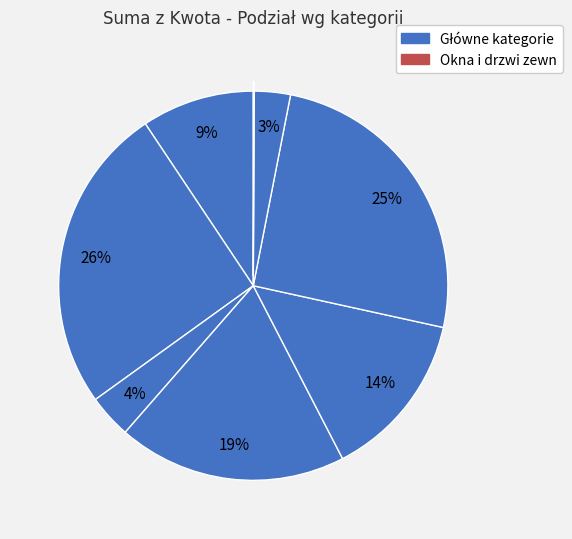

Does any single category account for the majority?

No